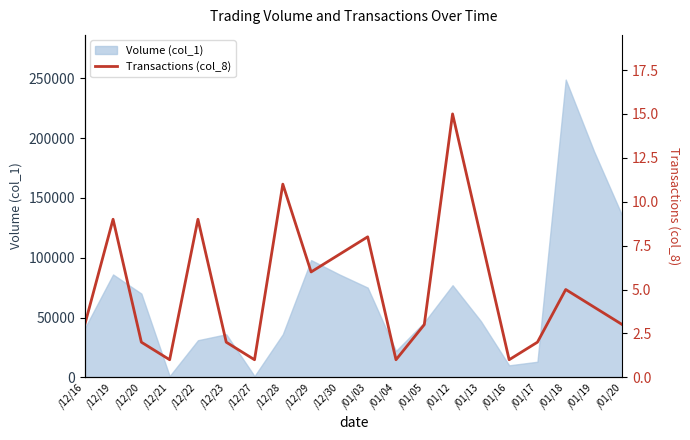

How many points are higher than both their immediate neighbors (excluding endpoints)?

6